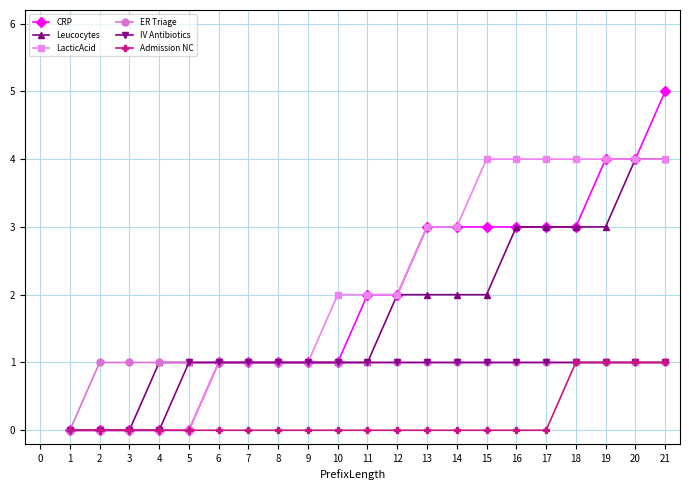

Is it true that ER Triage equals 2 at 4?

False